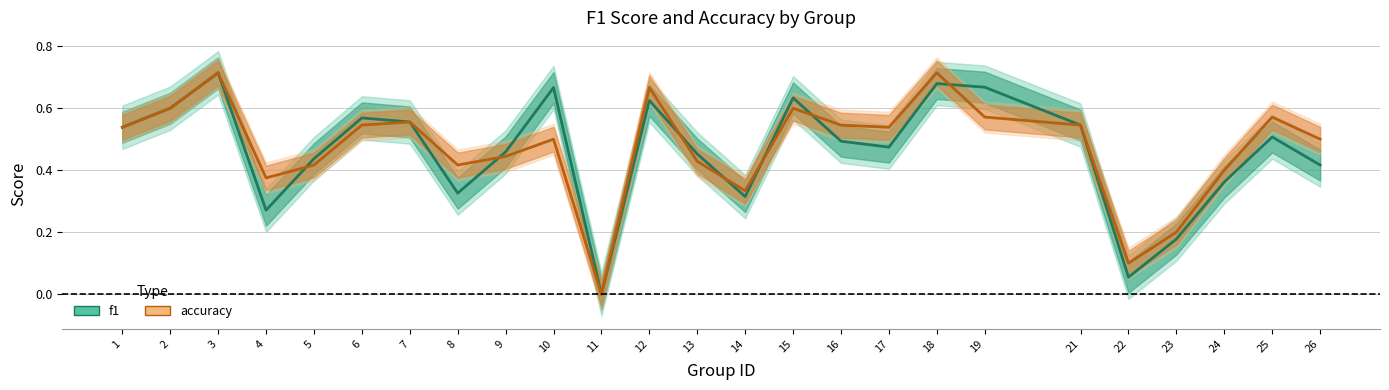

What is the sum of all f1 values?

11.5